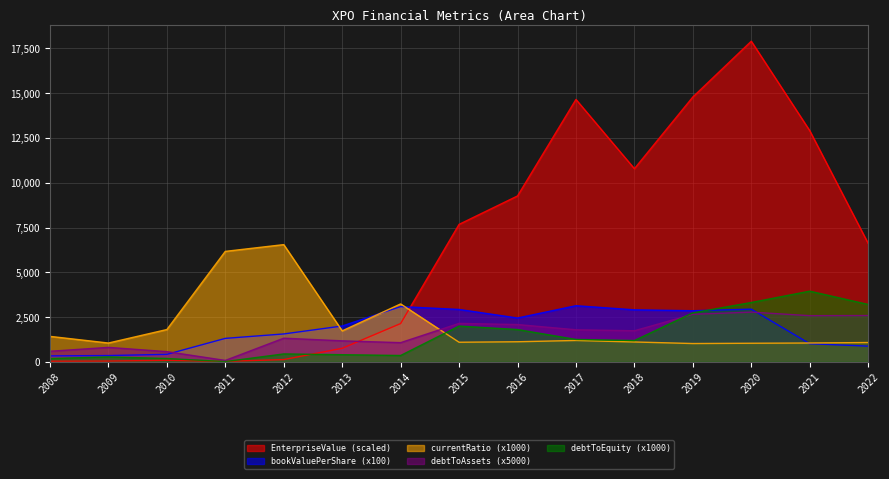

What is the highest value of the debtToEquity series?

3949.0